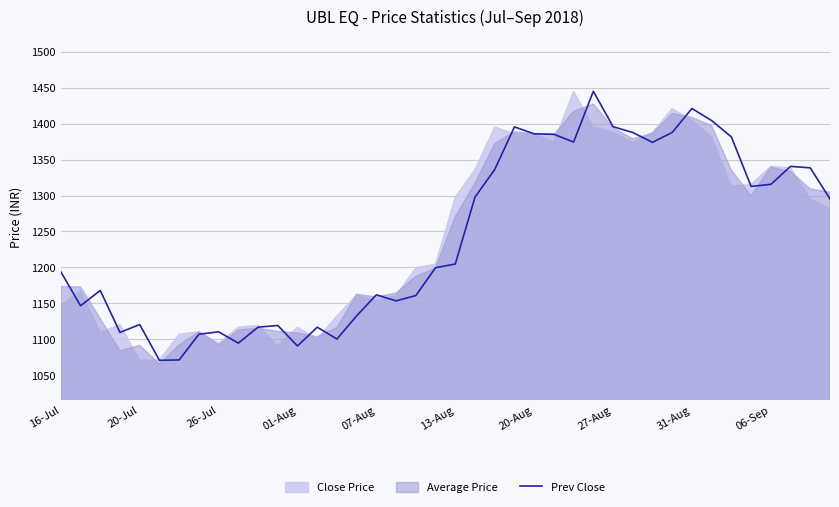

How many points are higher than both their immediate neighbors (excluding endpoints)?

10